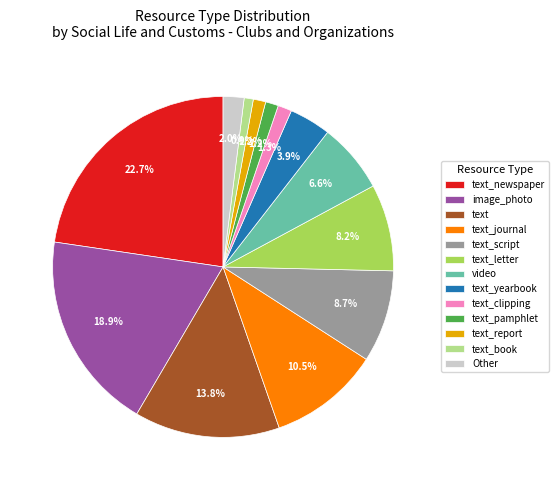

Which category has the biggest portion of the pie?

text_newspaper